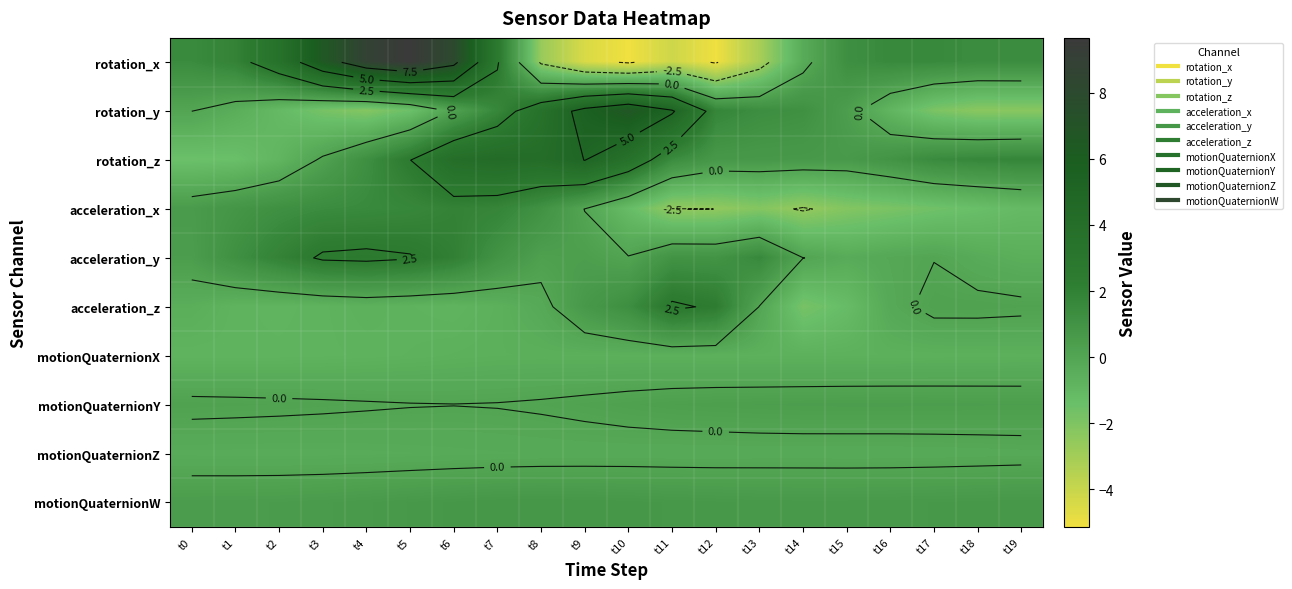

Which label corresponds to the smallest value in the chart?

t10